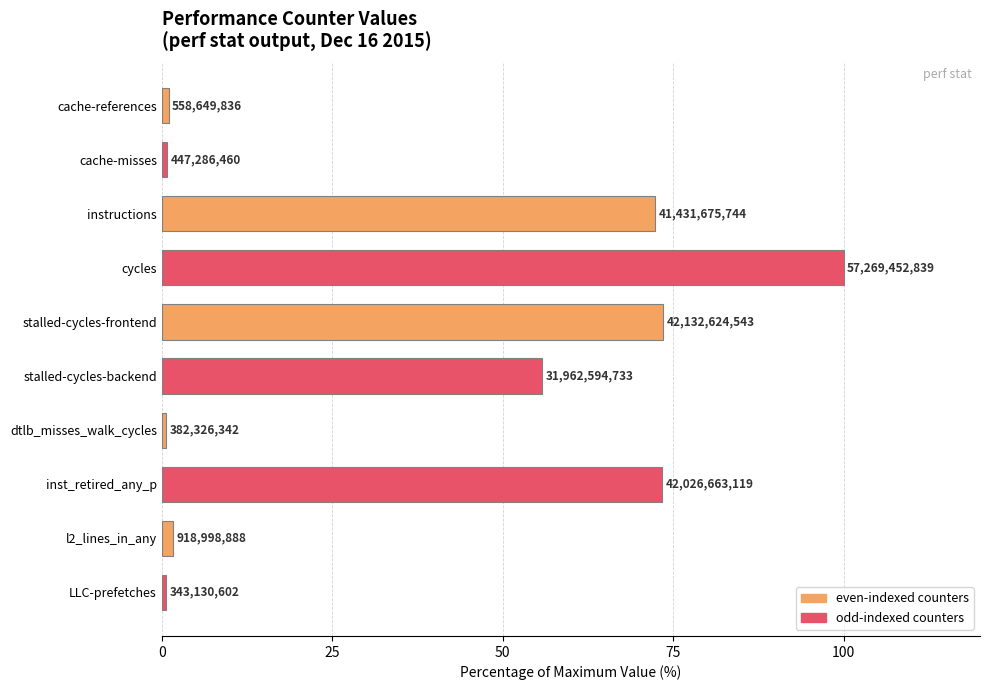

Does the chart contain any negative values?

No